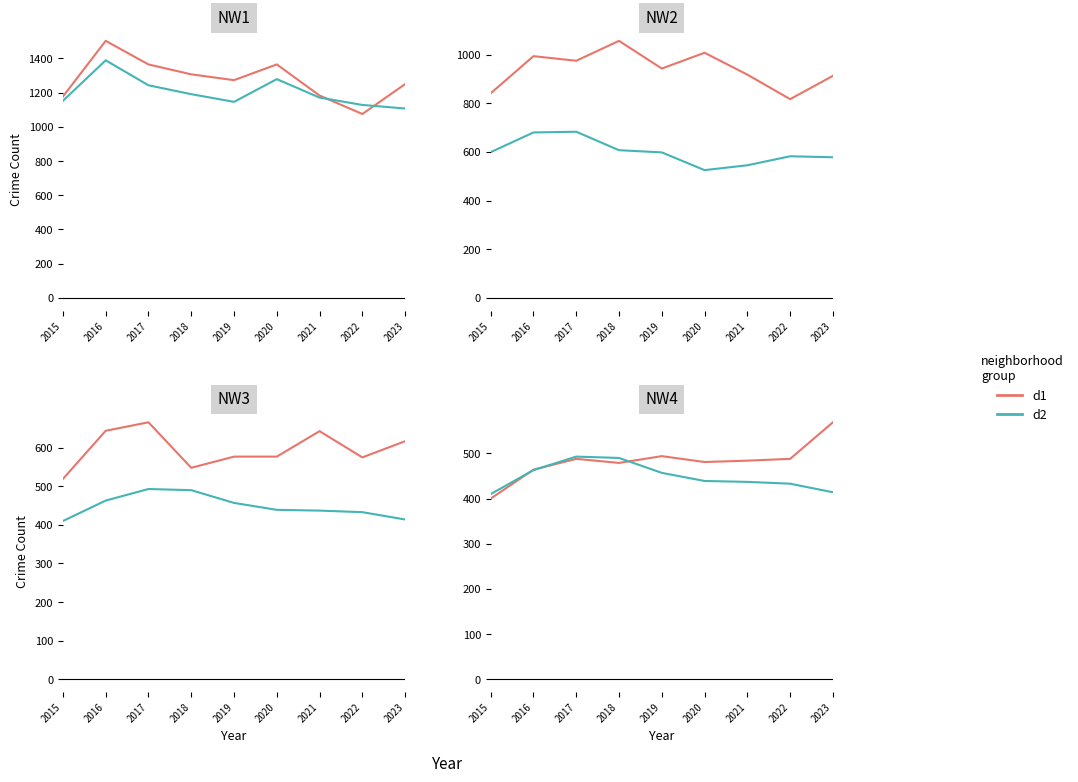

Read the Austin value at 2023, to the nearest 50.

1250